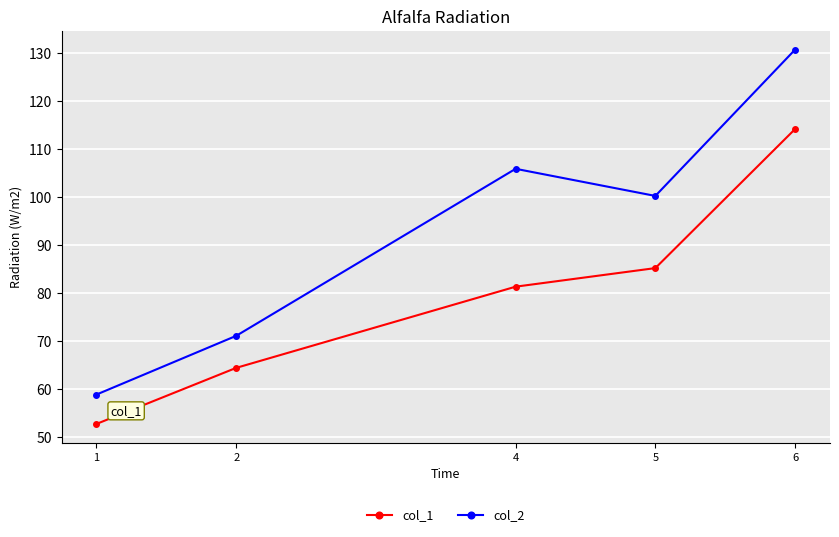

How many lines are shown in the chart?

2